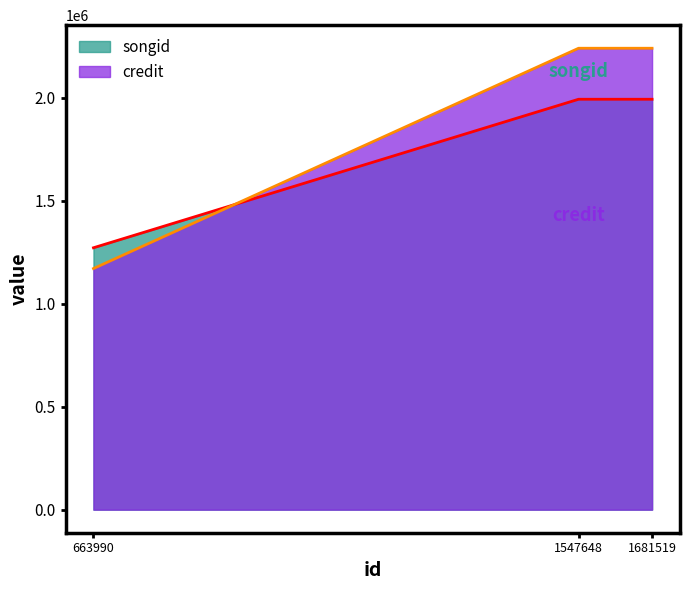

How many data points in credit are less than 2240914?

1